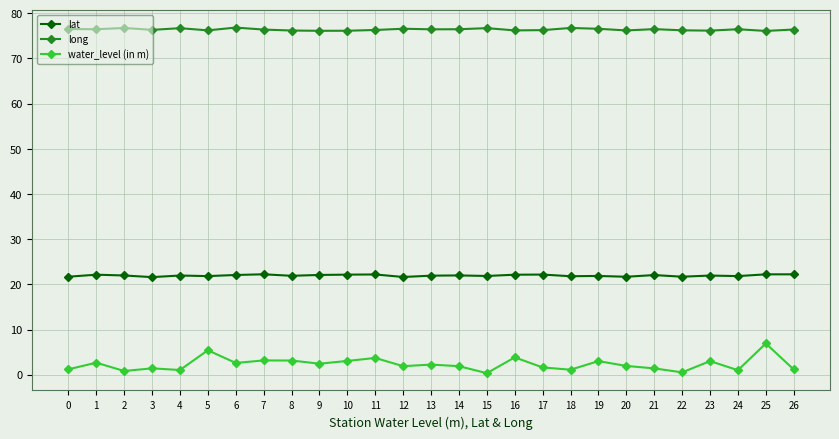

The value of lat at 16 is 13.3. True or false?

False